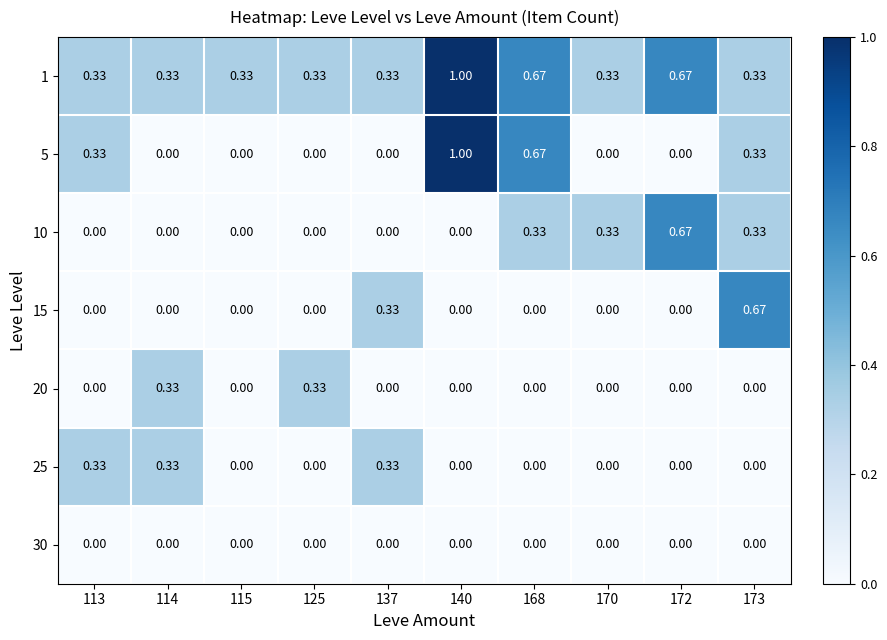

Is the value of 25 at 125 greater than the value of 10 at 172?

No